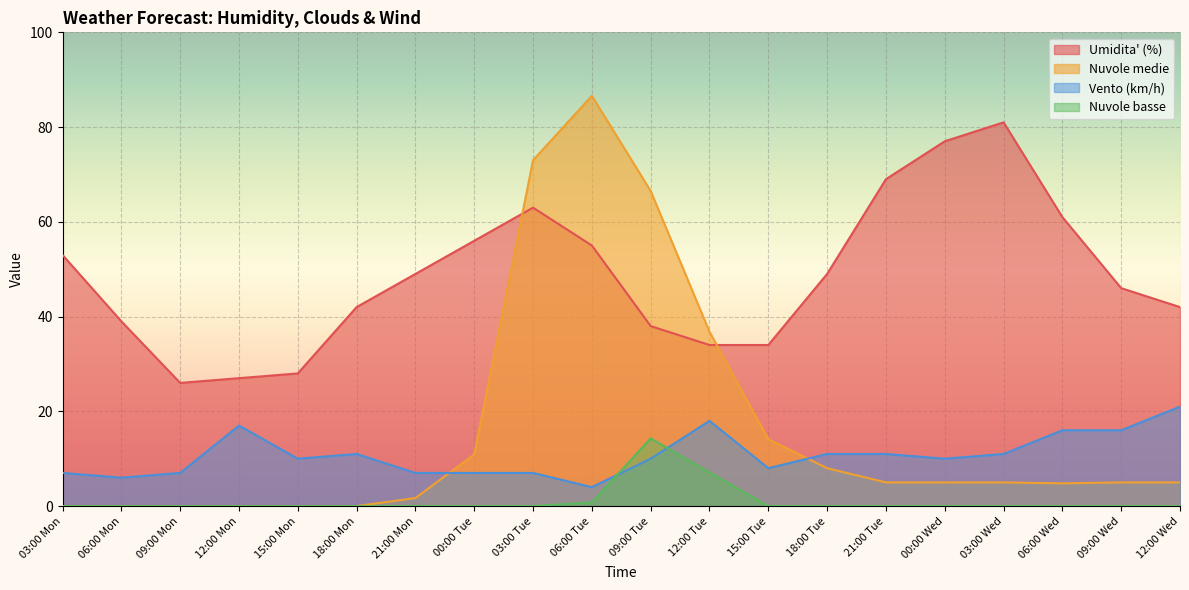

Is it true that Vento (km/h) equals 11.0 at 18:00 Mon?

True